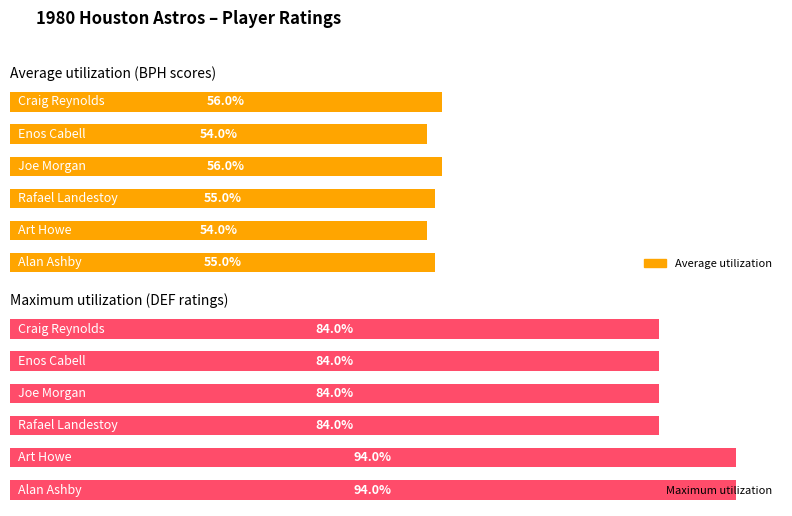

Reading left to right, what are all the values shown in this chart?

Average utilization: 0=55.0	1=54.0	2=55.0	3=56.0	4=54.0	5=56.0
Maximum utilization: 0=94.0	1=94.0	2=84.0	3=84.0	4=84.0	5=84.0